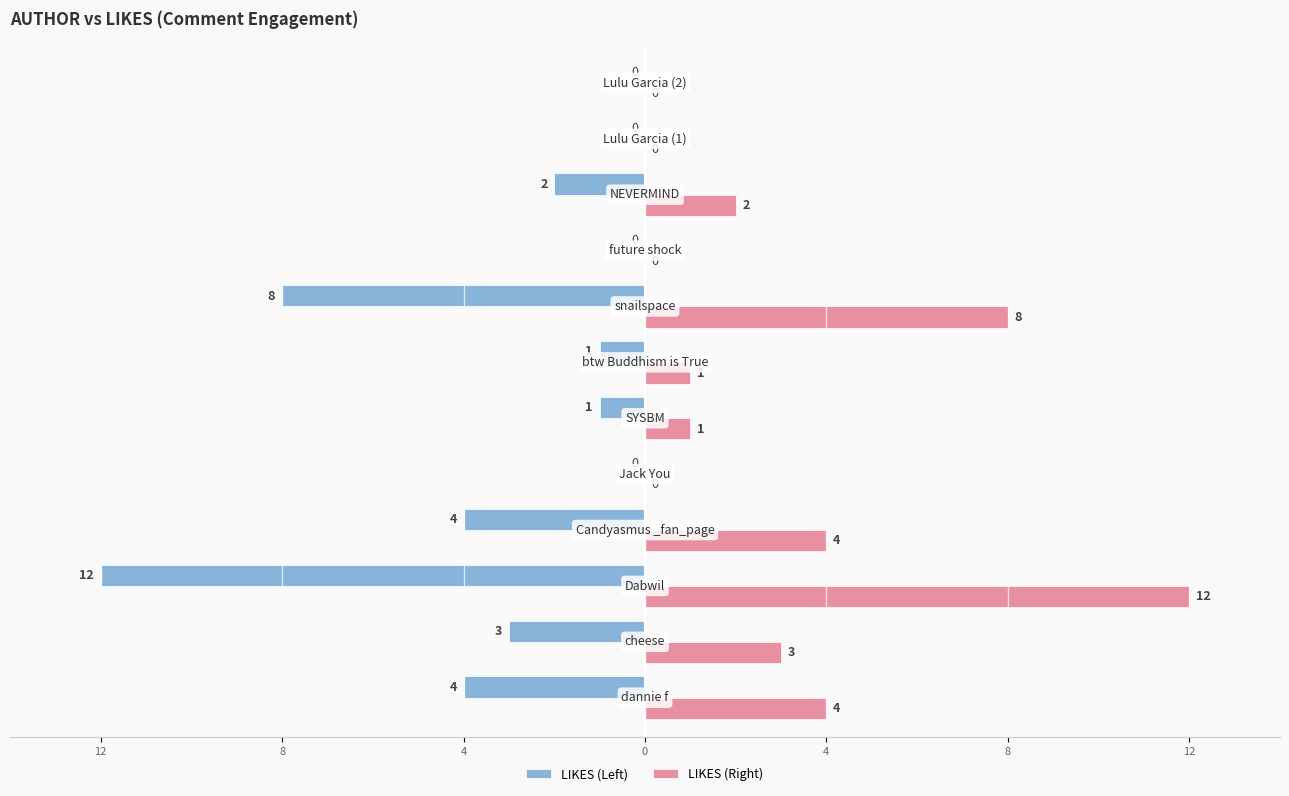

Reading left to right, transcribe all the data shown in this chart.

LIKES (Left): -4	-3	-12	-4	0	-1	-1	-8	0	-2	0	0
LIKES (Right): 4	3	12	4	0	1	1	8	0	2	0	0